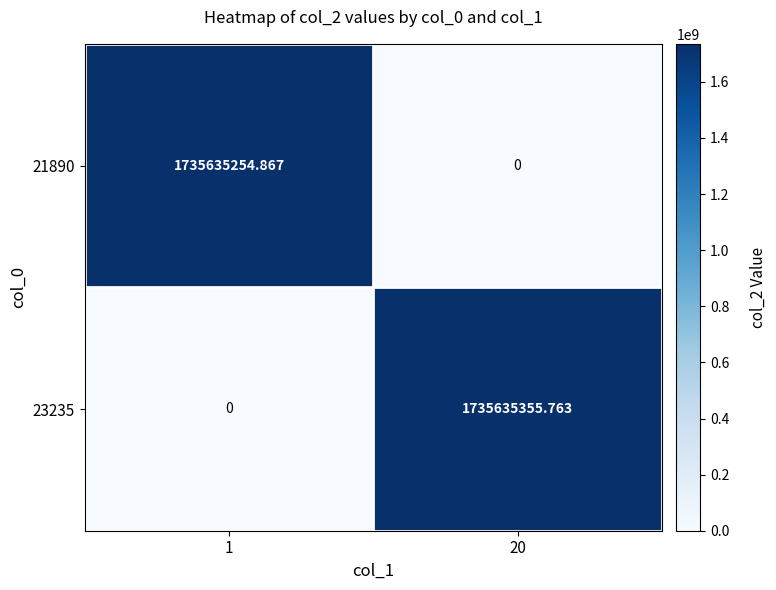

Is the value of 23235 at 1 greater than the value of 21890 at 1?

No